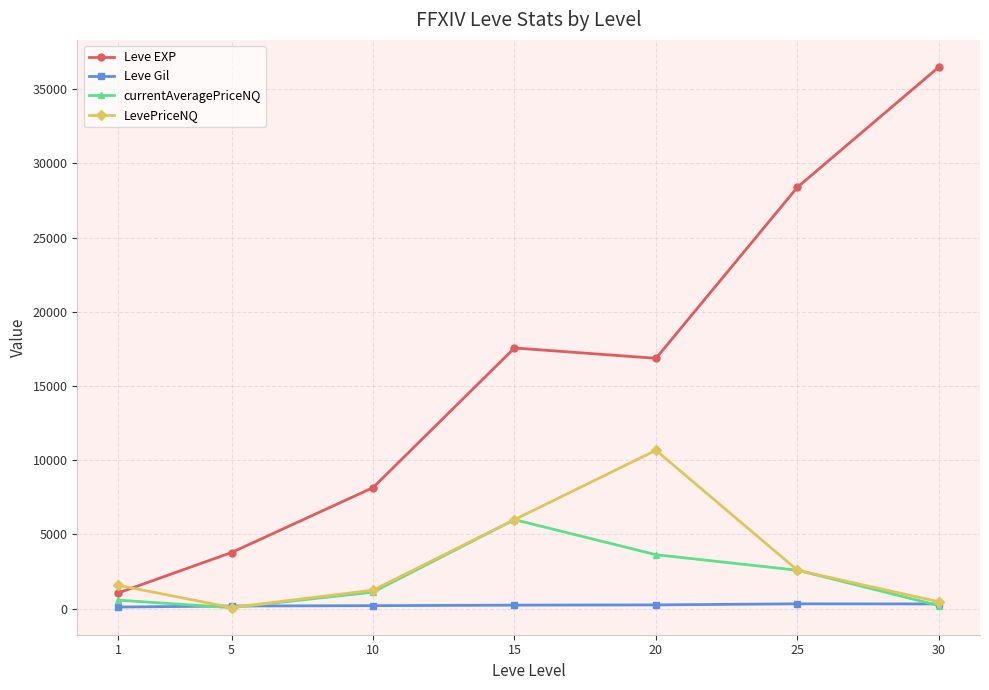

What is the value of the Leve EXP point at the 2nd from the left?

3784.0